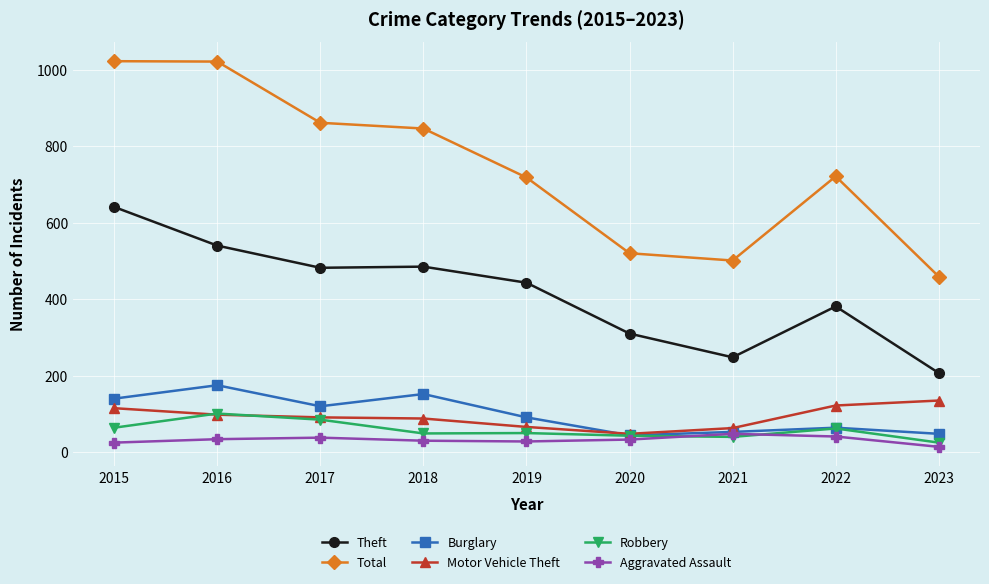

At which label does Theft reach its minimum?

2023